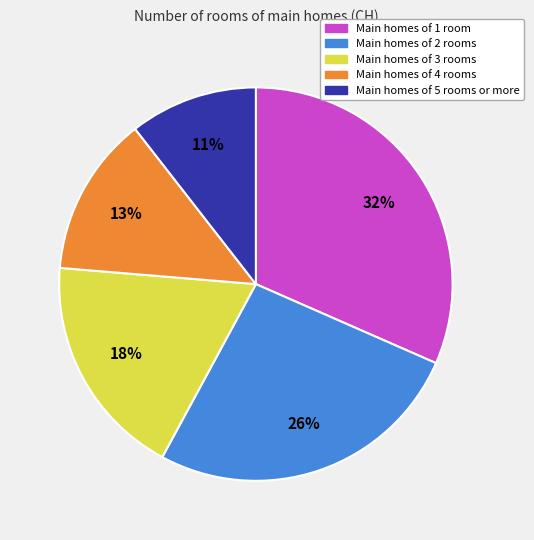

To the nearest percent, what is the difference between the largest and smallest slice percentages?

21%